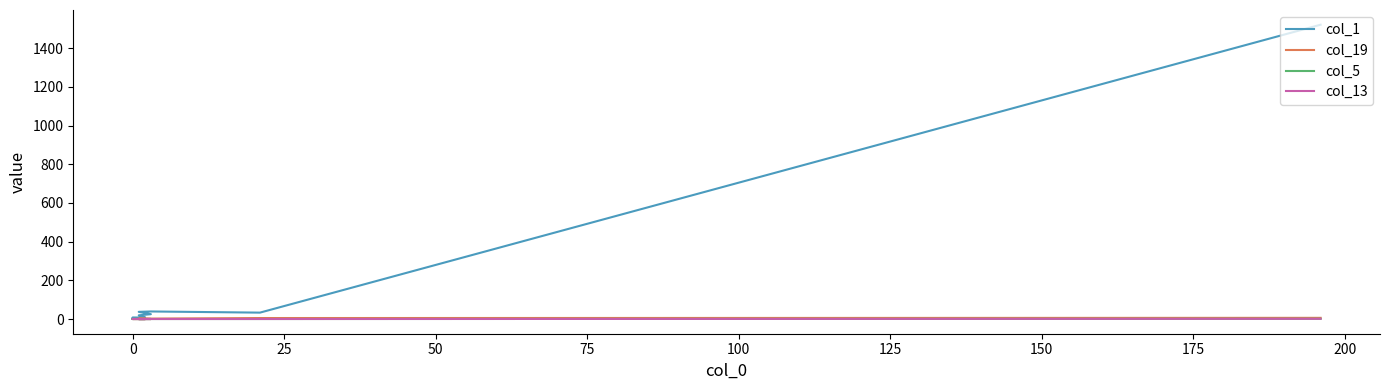

What is the difference between the highest and lowest values at 0?

8